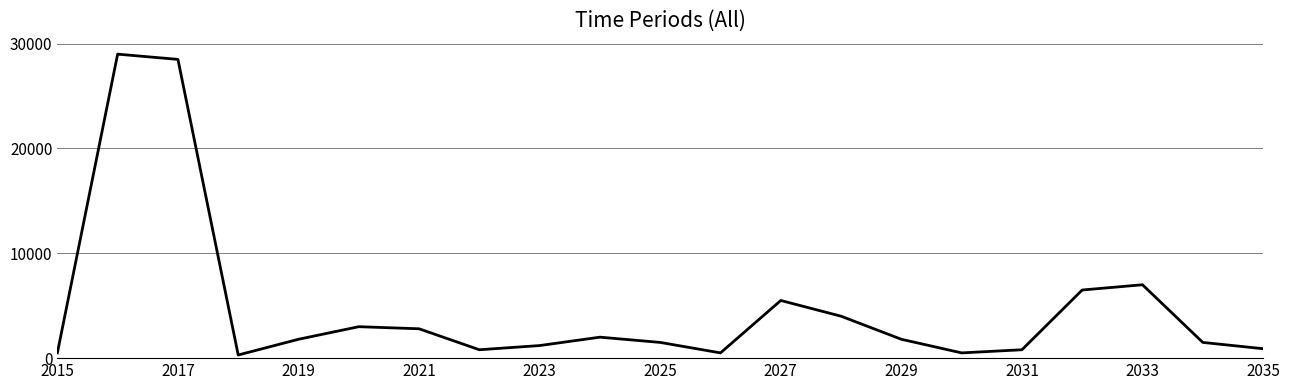

What is the sum of all values?

100400